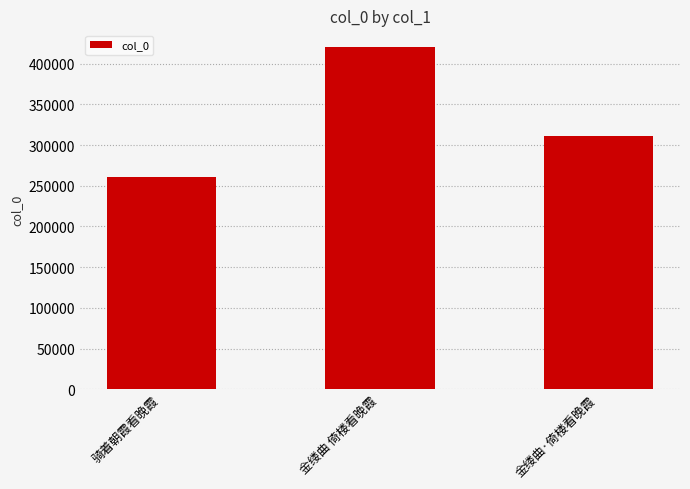

What is the label of the 1st bar from the left?

骑着朝霞看晚霞